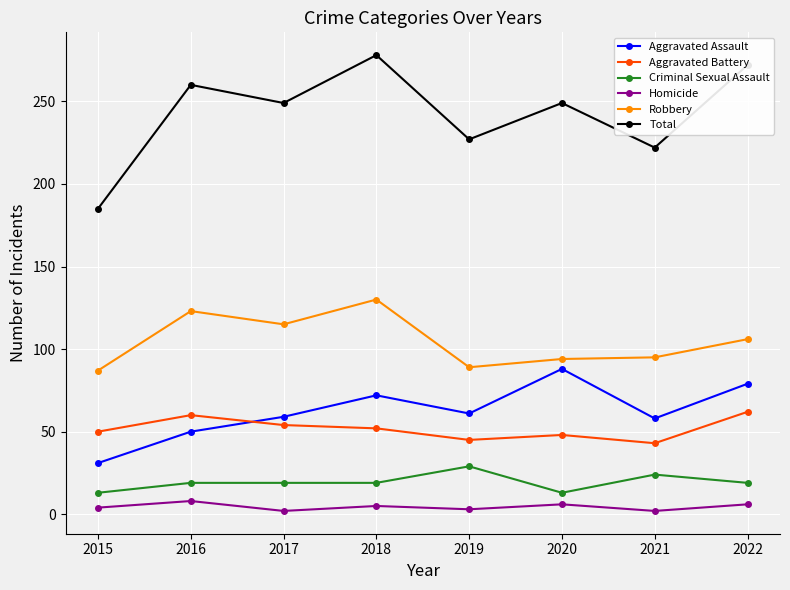

Where is the first local maximum for Total?

2016